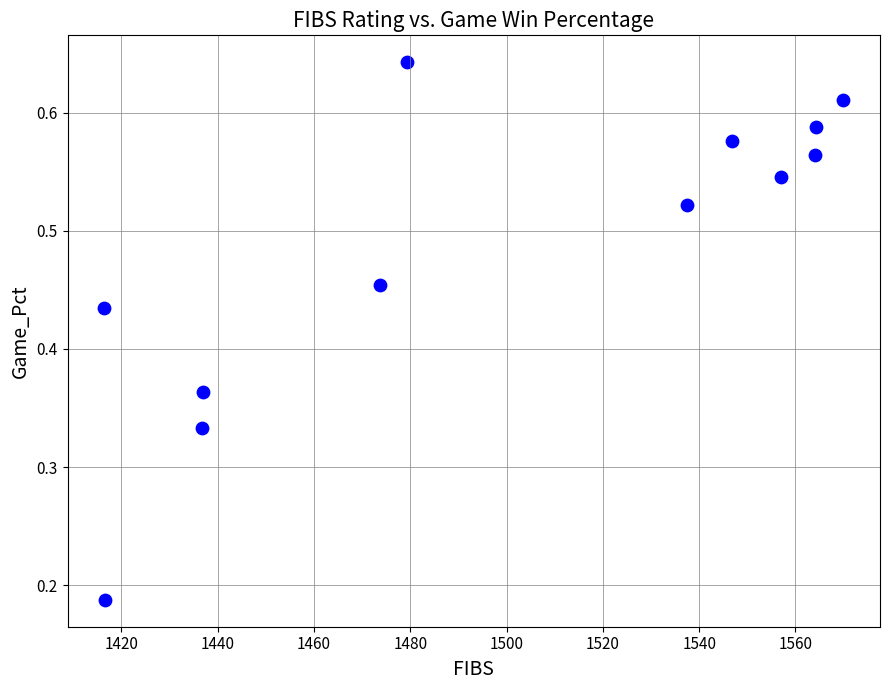

What is the range of X values (max minus min)?

153.4